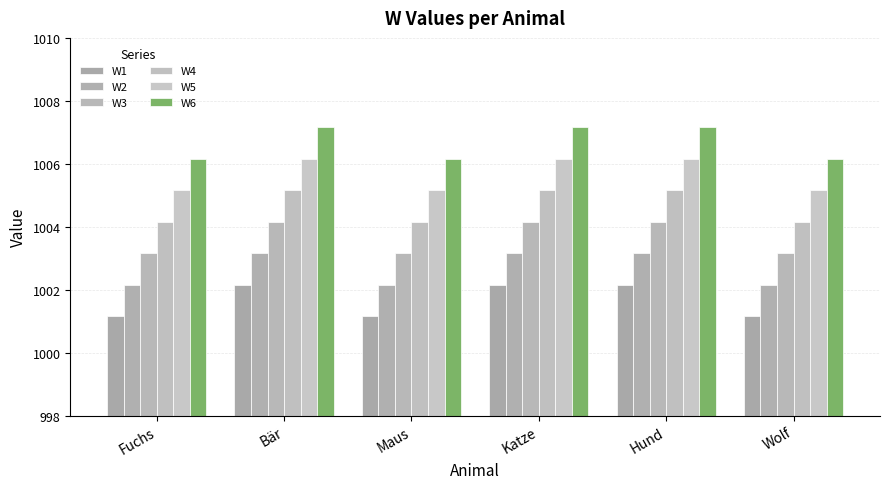

What is the difference between the maximum and minimum values in the W2 series?

1.0